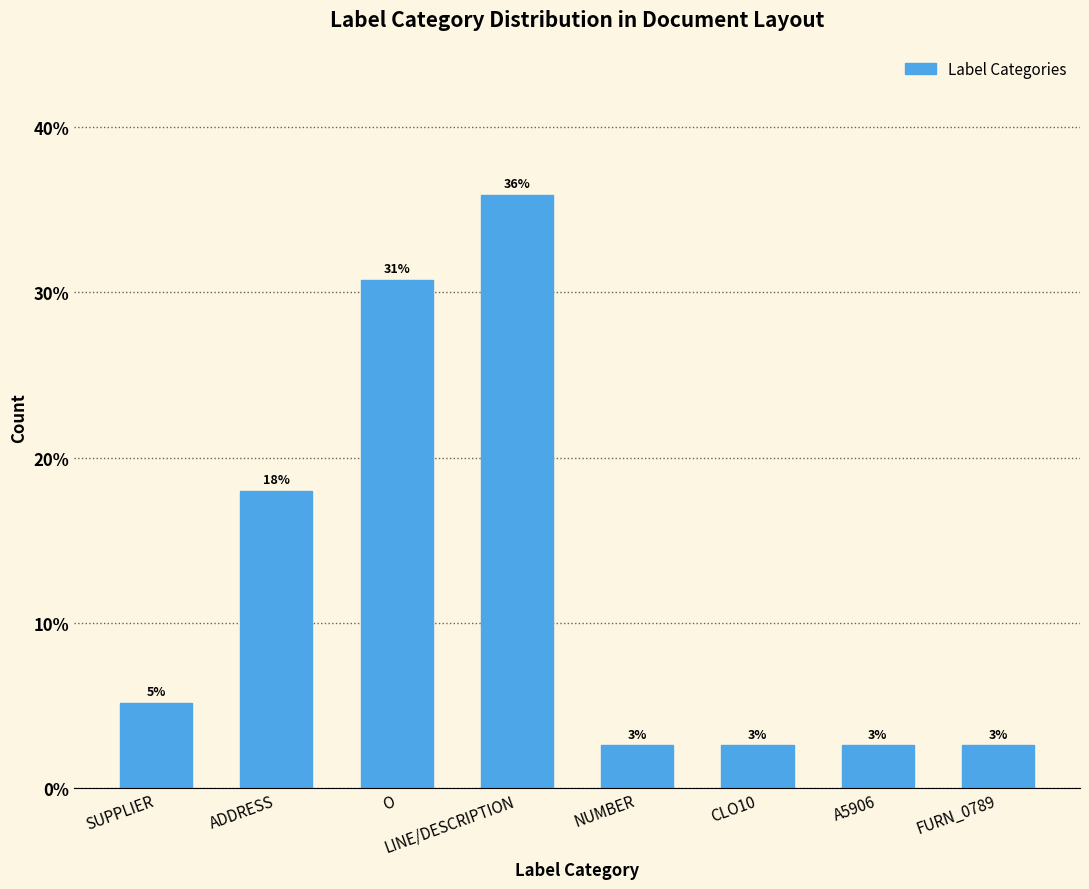

What is the label of the 6th bar from the left?

CLO10